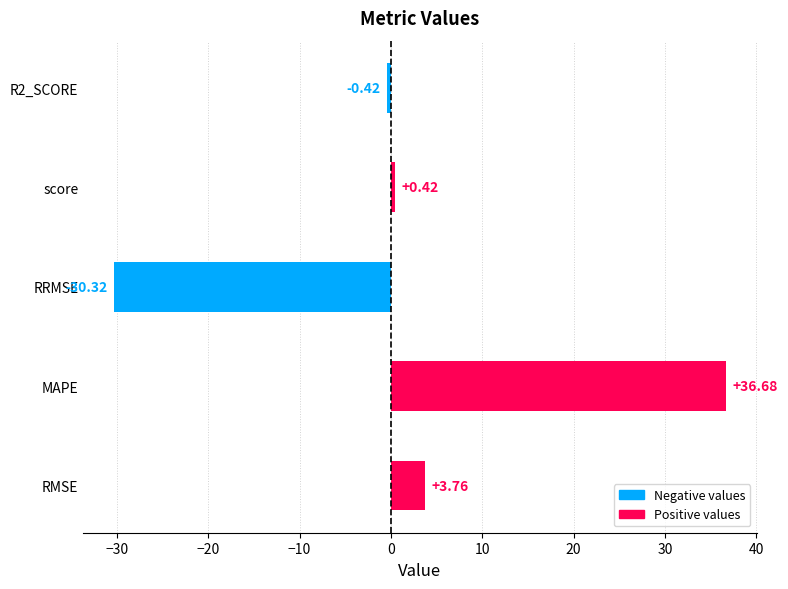

At which category does the chart reach its minimum across all series?

RRMSE